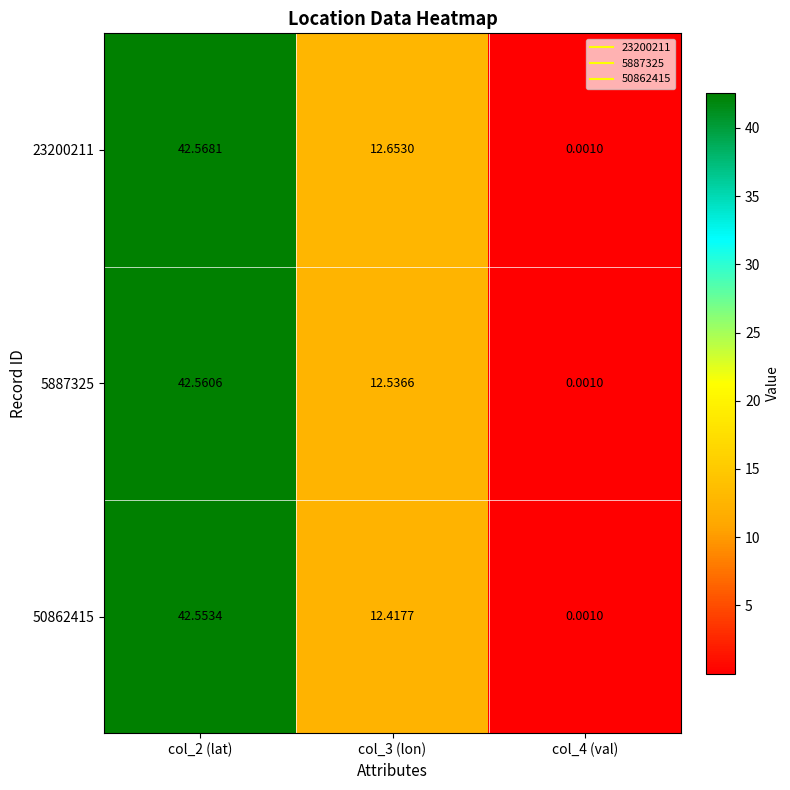

How many categories are shown in the chart?

3